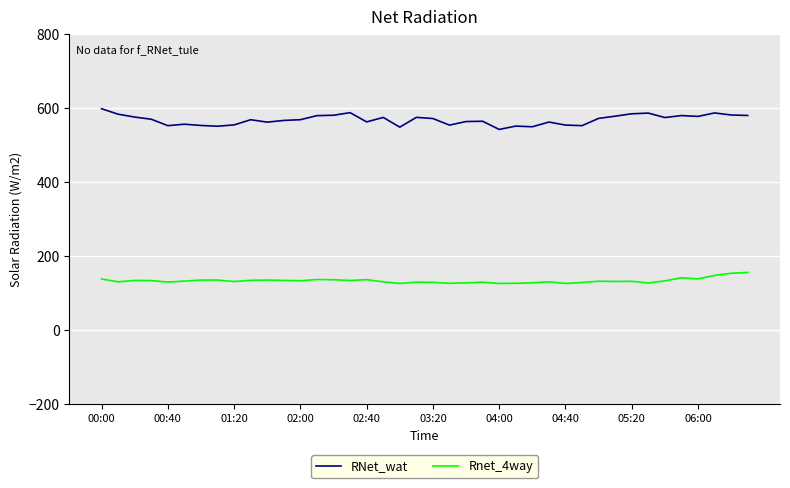

List the series in order of their peak value, lowest first.

Rnet_4way, RNet_wat